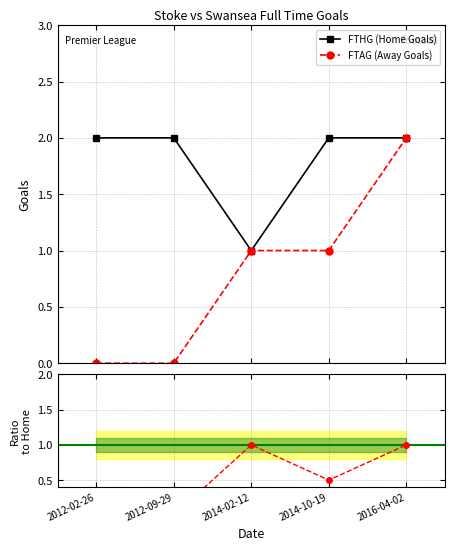

True or false: FTHG has a value of 1 at 2014-02-12.

True